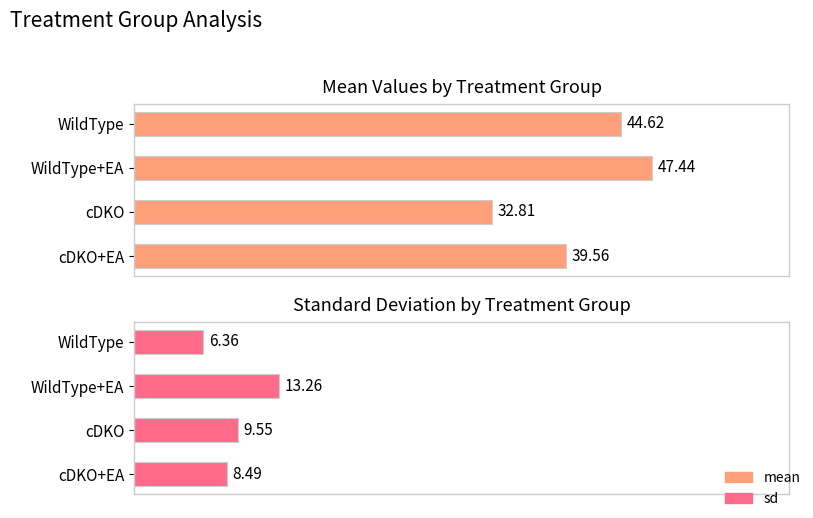

What is the difference between the maximum and minimum values in the mean series?

14.6